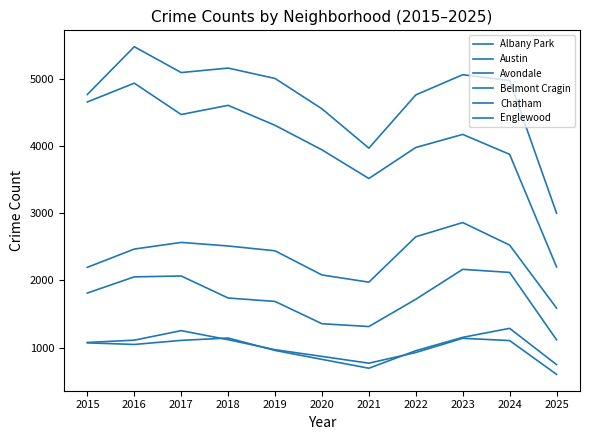

What is the maximum value shown in the chart?

5481